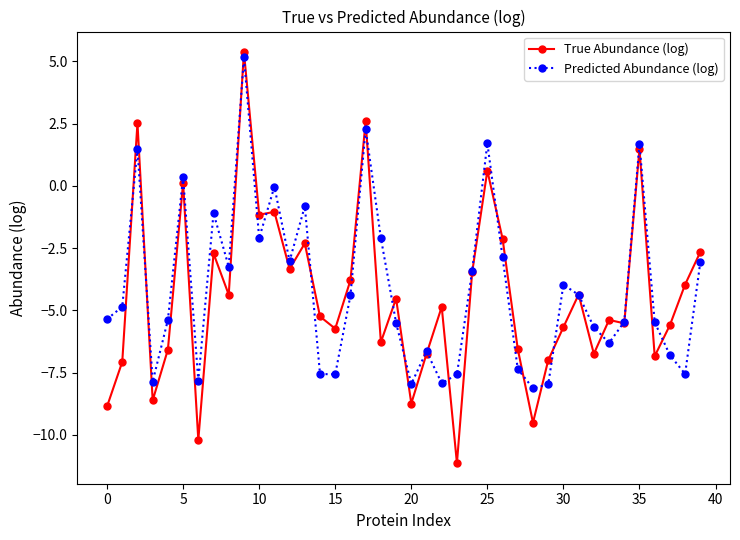

Which series has the widest spread of values?

True Abundance (log)